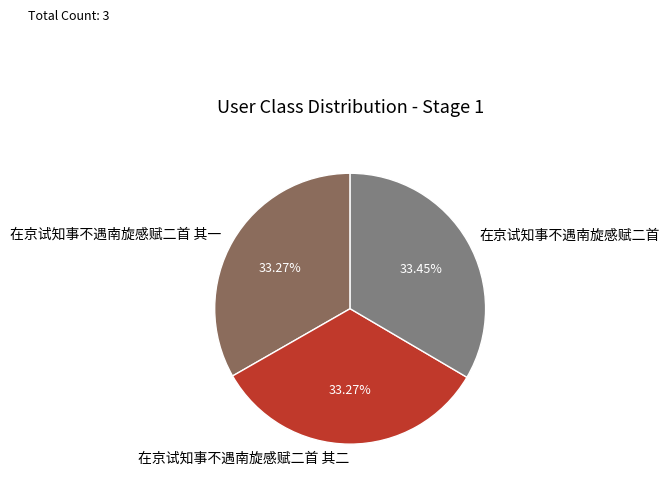

Is there a majority slice in this chart?

No